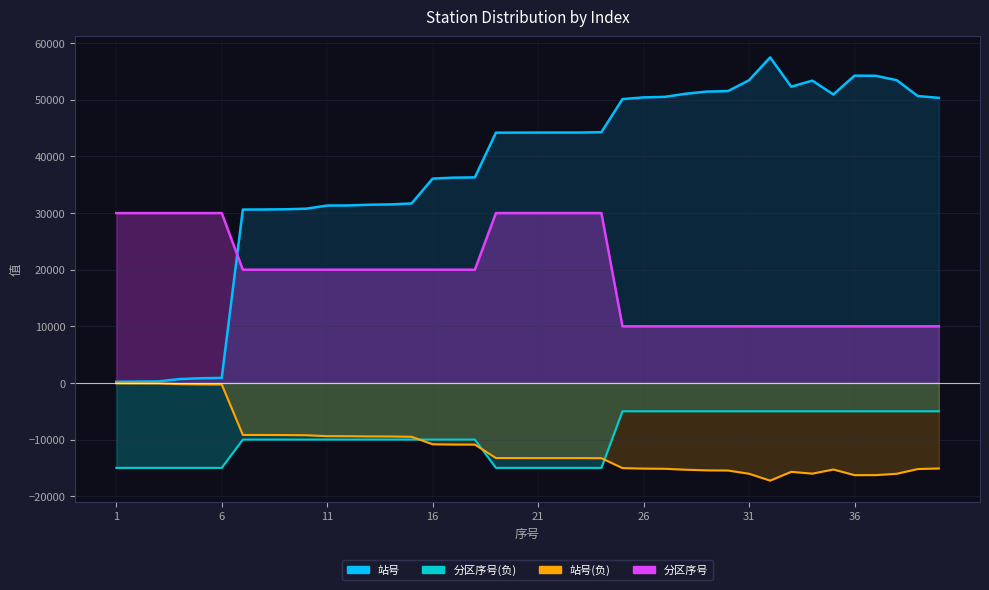

List the series in order of their peak value, highest first.

站号, 分区序号